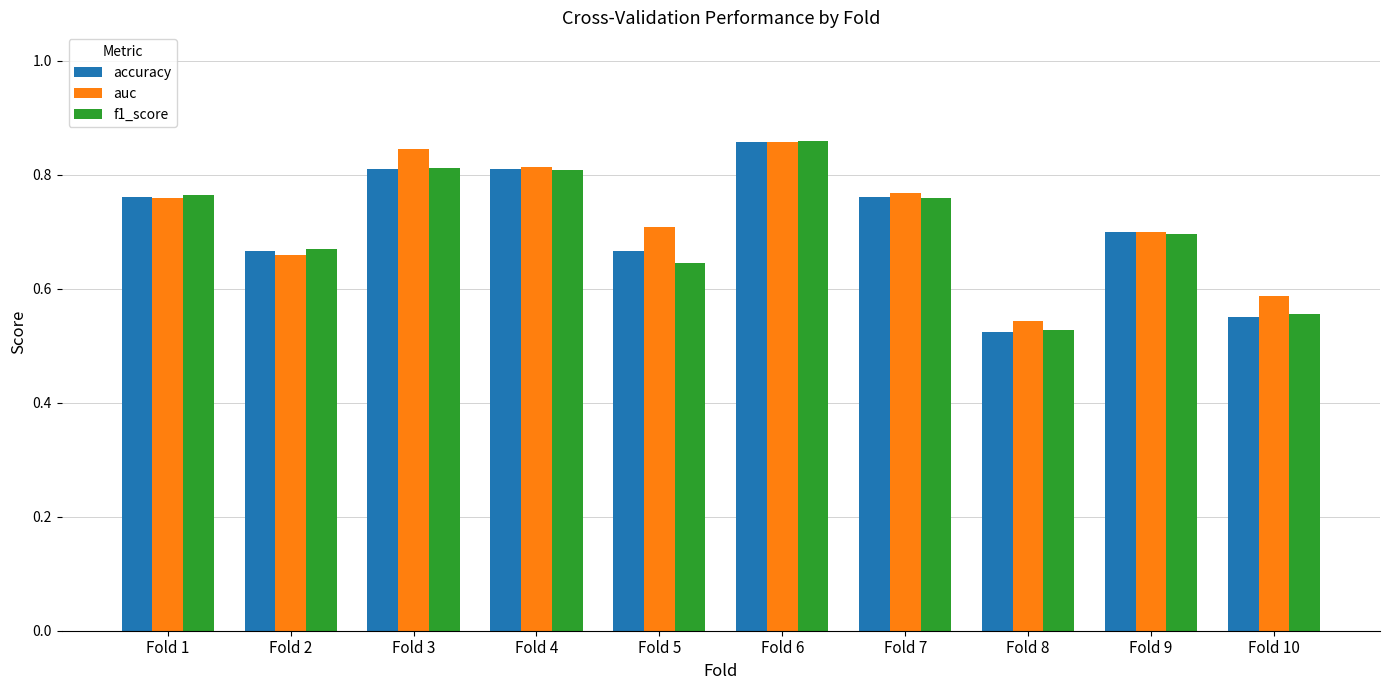

The value of f1_score at Fold 1 is 0.8. True or false?

True